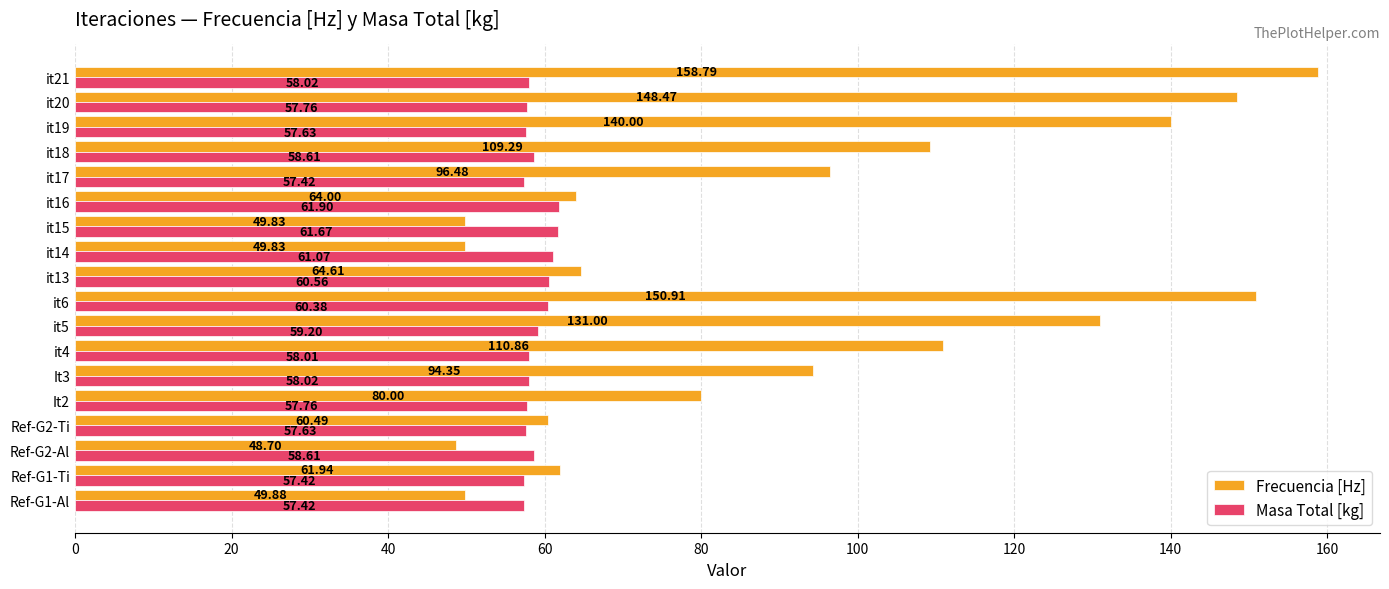

Which series has the largest range (max minus min)?

Frecuencia [Hz]